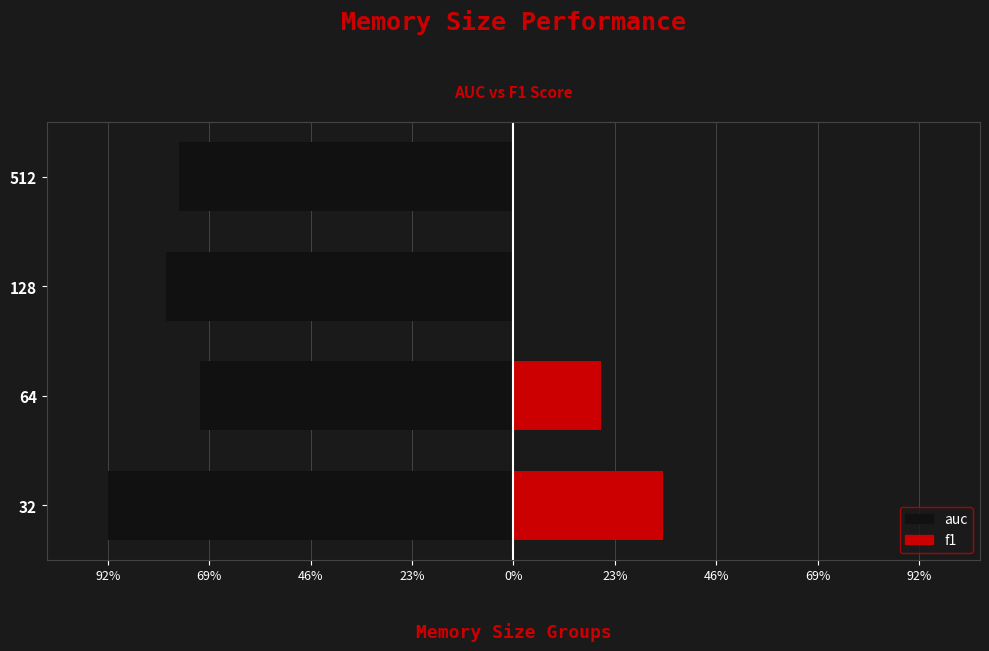

Which series changed the most between 64 and 128?

f1